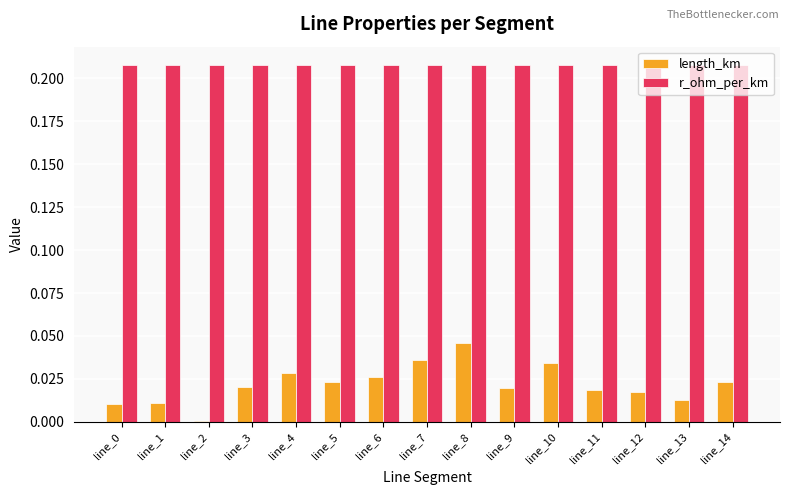

Which series has the largest range (max minus min)?

length_km